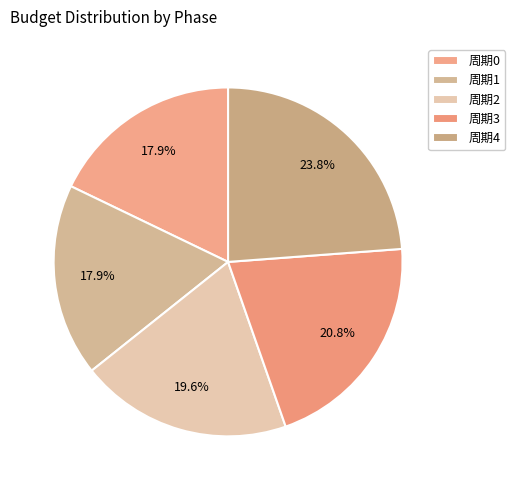

To the nearest percent, what percentage of the pie is 周期2?

20%